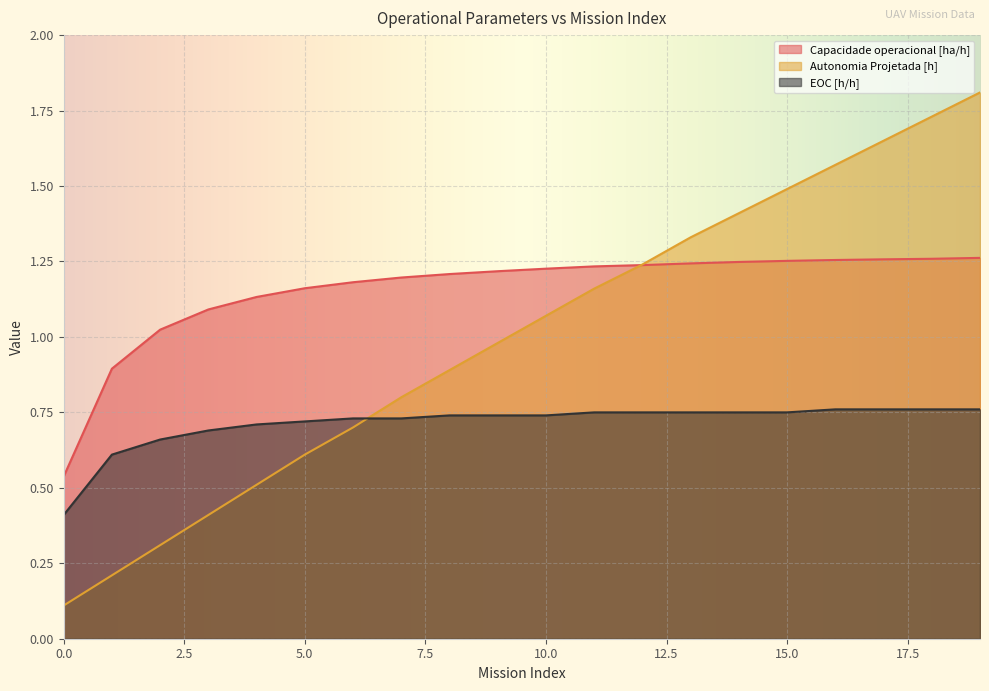

The EOC [h/h] series shows 0.8 at 12. True or false?

True